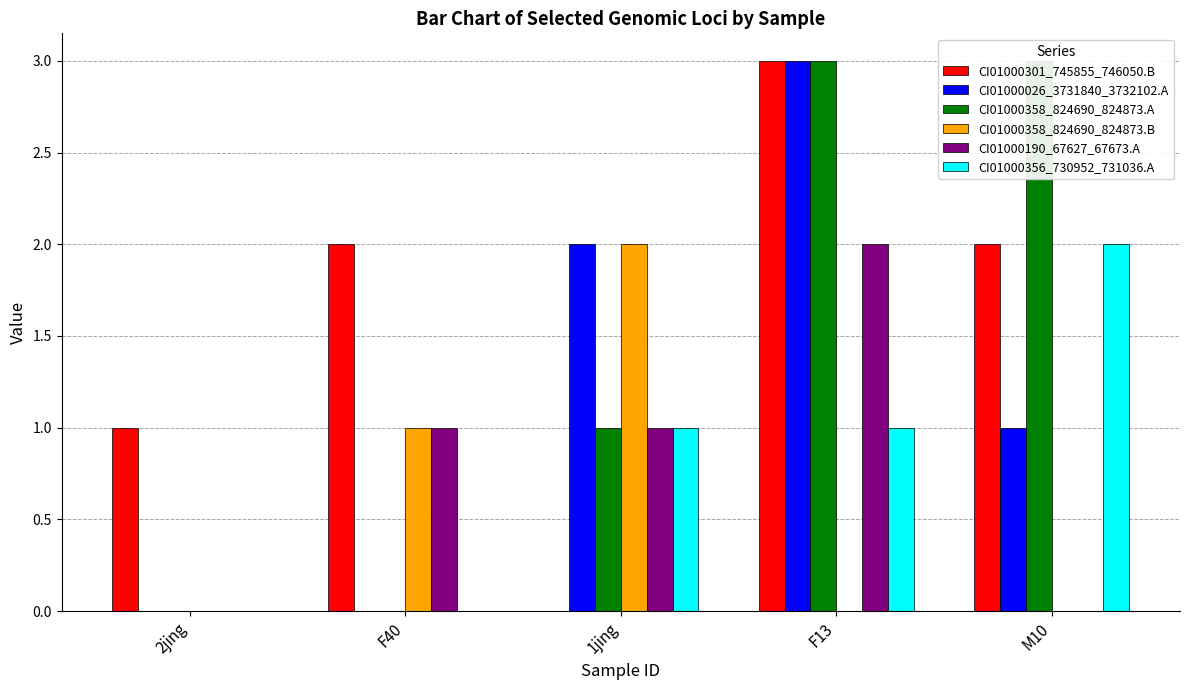

What is the total value across all series at F40?

4